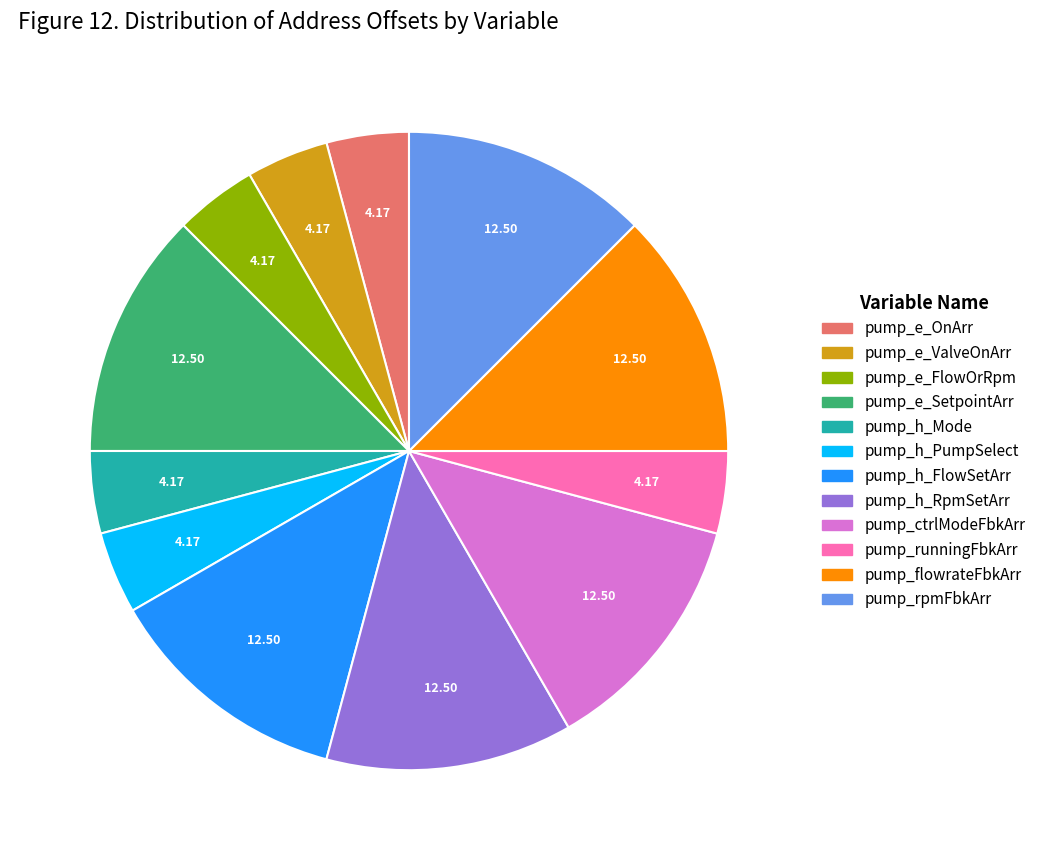

How many segments does this pie chart have?

12